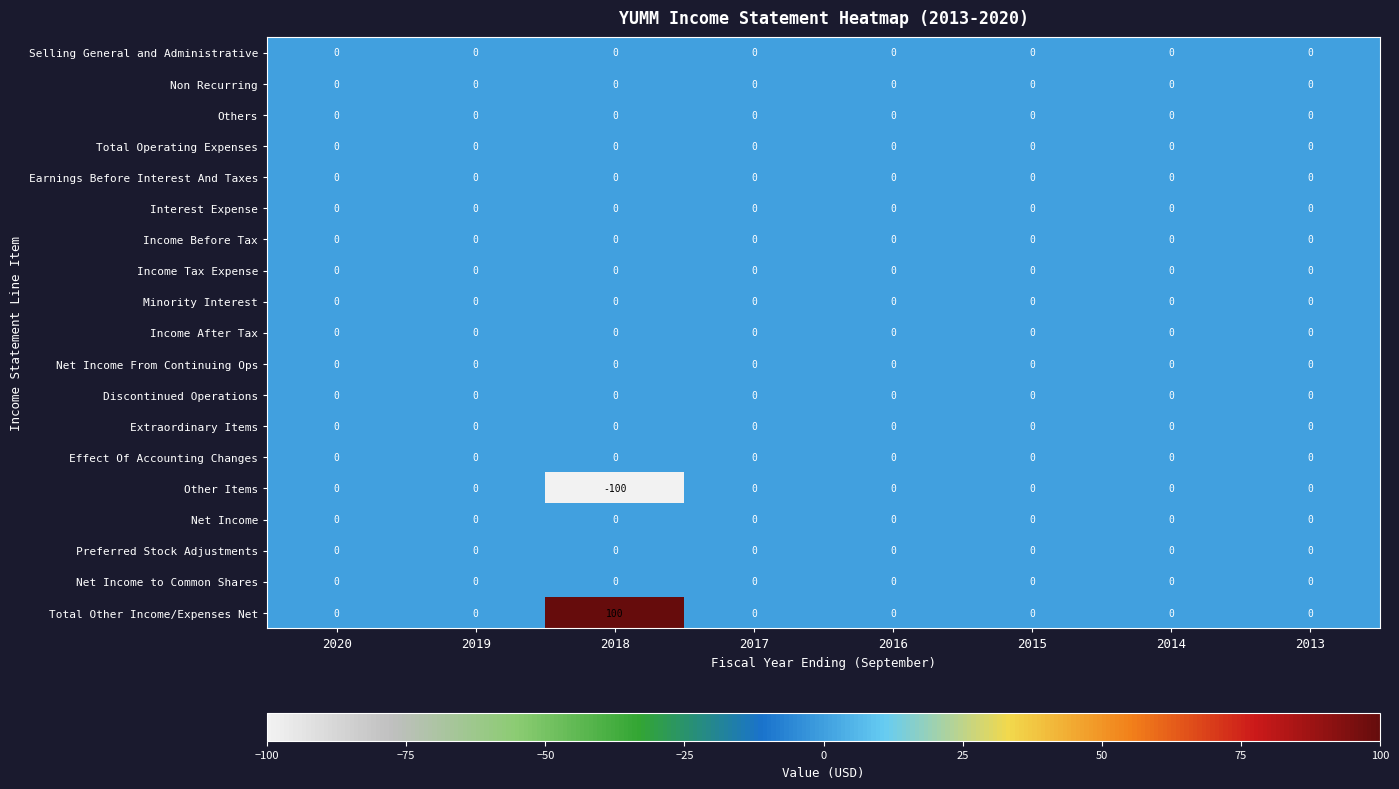

Which label corresponds to the largest value in the chart?

2018